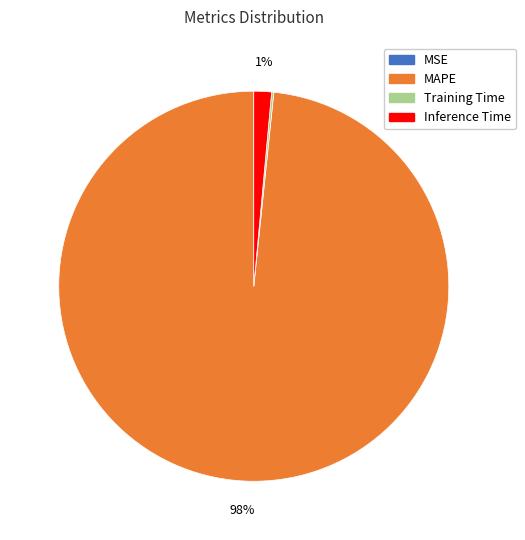

What is the largest slice in the pie chart?

MAPE